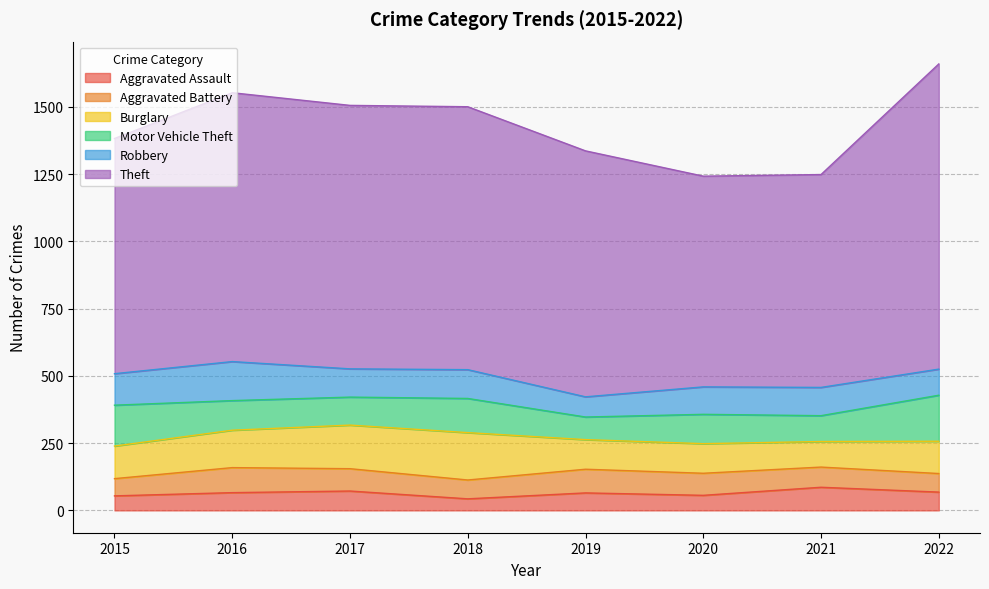

True or false: Aggravated Assault and Theft cross at least once.

False